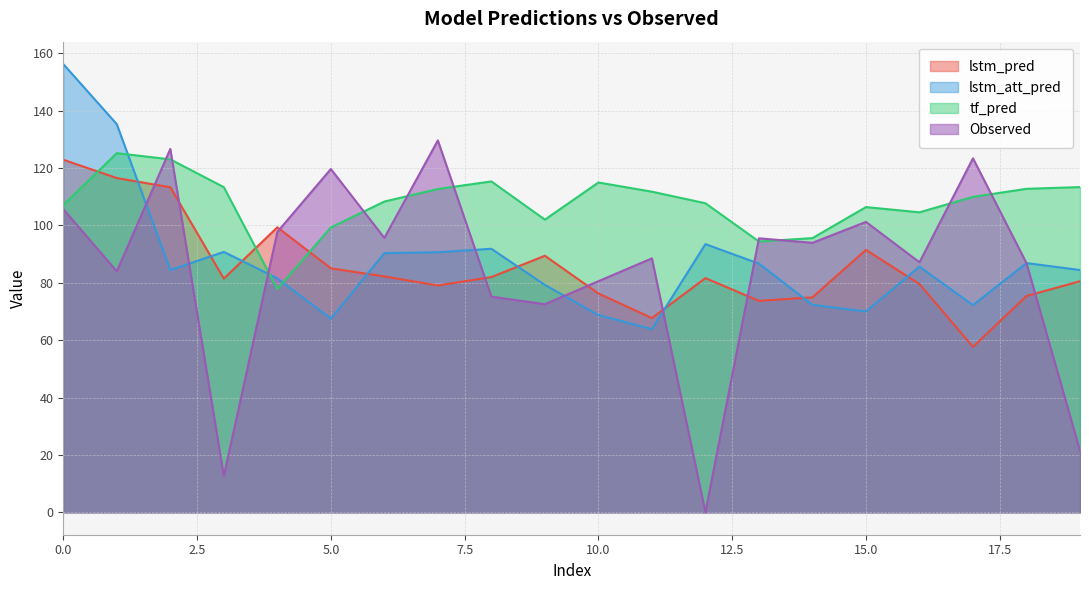

Reading left to right, what are all the values shown in this chart?

lstm_pred: 122.9	116.5	113.3	81.5	99.4	85.1	82.2	79.1	82.0	89.4	76.3	67.7	81.6	73.7	75.0	91.5	79.6	57.7	75.4	80.6
lstm_att_pred: 156.3	135.3	84.5	90.8	81.6	67.5	90.4	90.7	91.9	79.3	68.8	63.9	93.5	86.7	72.3	70.0	85.7	72.2	86.9	84.5
tf_pred: 107.1	125.2	123.0	113.4	77.9	99.3	108.3	112.7	115.4	102.0	115.0	111.8	107.7	94.4	95.6	106.4	104.6	110.0	112.8	113.4
Observed: 105.7	84.0	126.7	12.6	97.7	119.7	95.7	129.7	75.2	72.6	80.6	88.5	0.0	95.5	94.0	101.2	87.2	123.4	86.9	21.5